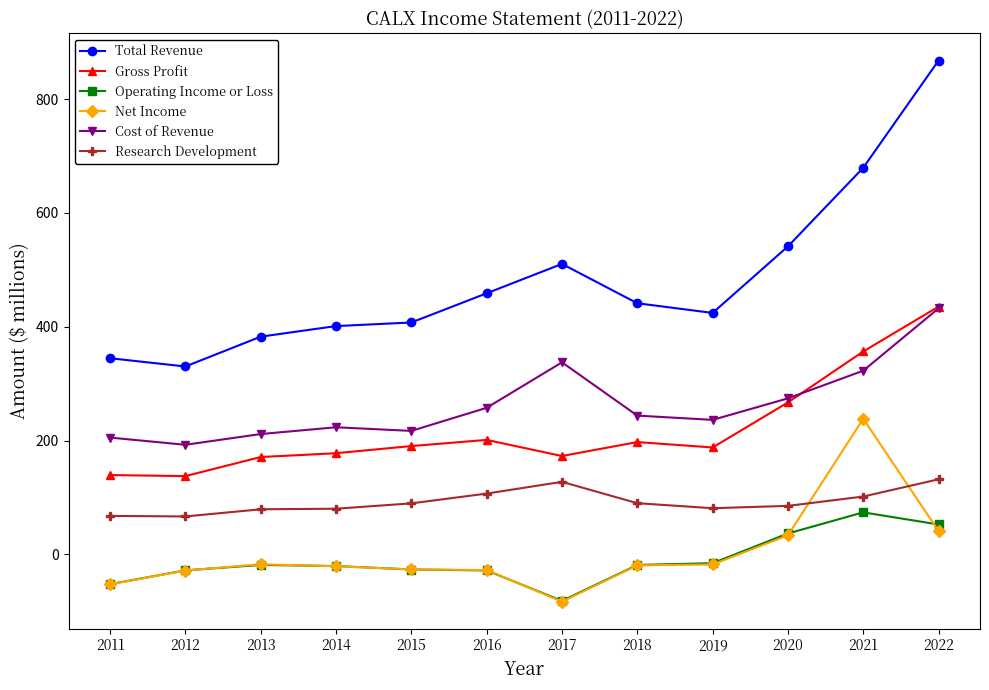

How many values in the Operating Income or Loss series exceed -18?

4